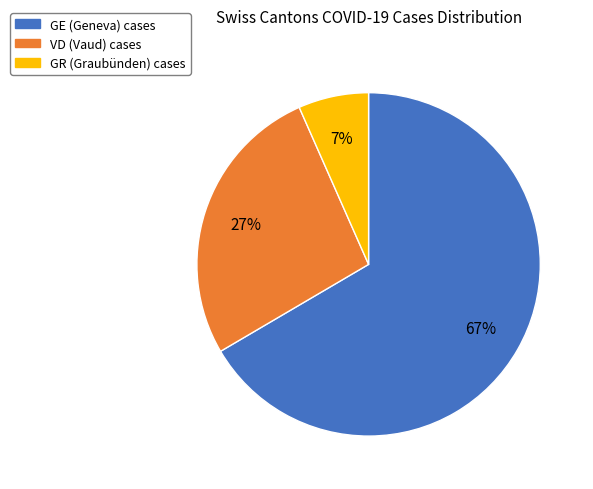

Combined, do GE and GR account for over 50%?

Yes